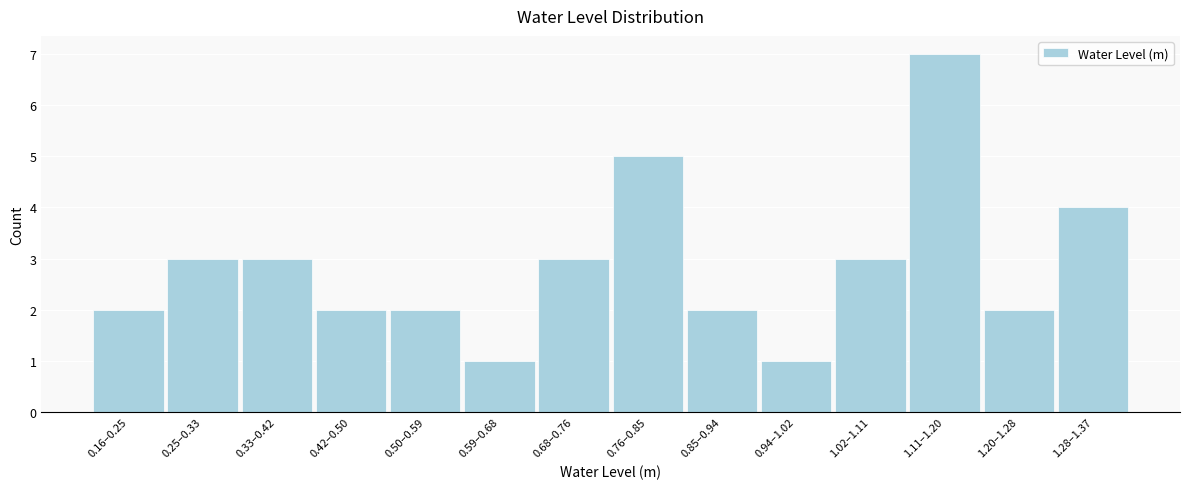

Reading left to right, list all the values displayed in this chart.

0.16–0.25=2	0.25–0.33=3	0.33–0.42=3	0.42–0.50=2	0.50–0.59=2	0.59–0.68=1	0.68–0.76=3	0.76–0.85=5	0.85–0.94=2	0.94–1.02=1	1.02–1.11=3	1.11–1.20=7	1.20–1.28=2	1.28–1.37=4